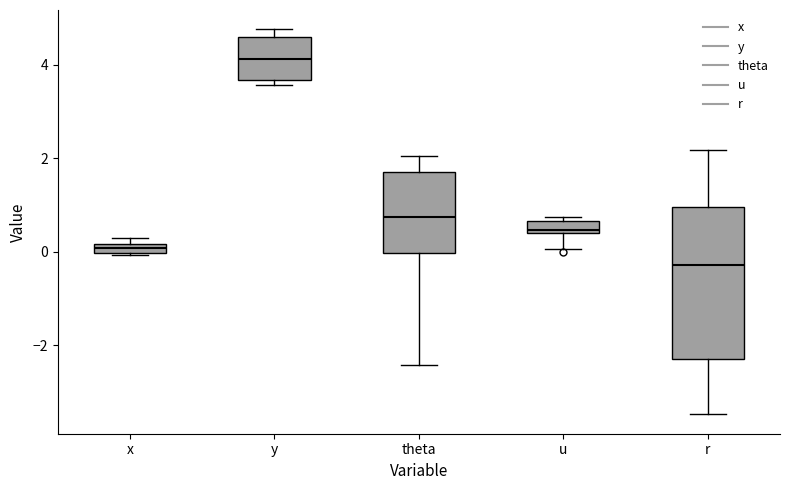

Which box is the tallest, from its lower edge to its upper edge?

r